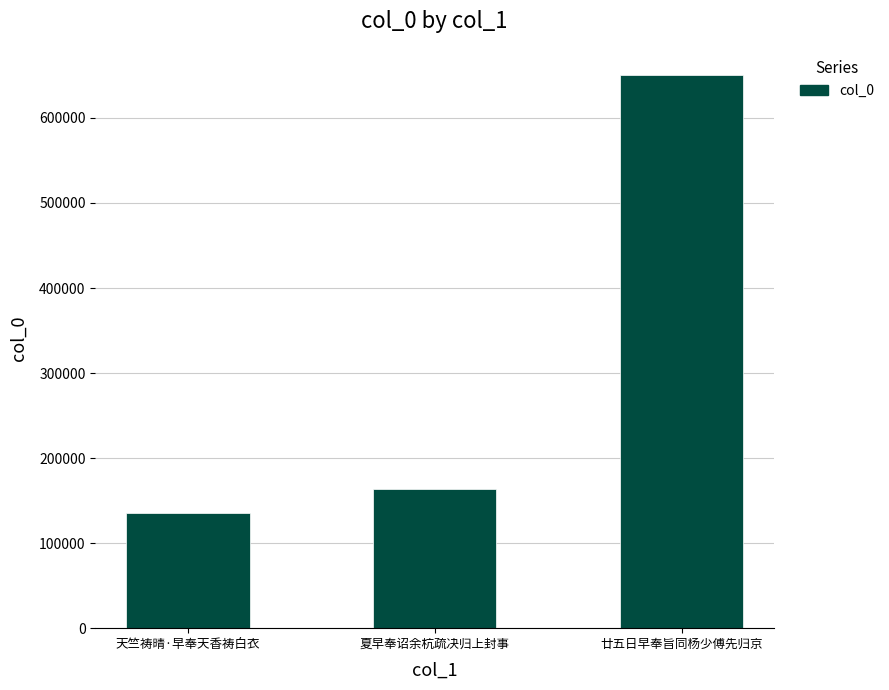

True or false: the data shows 66836 at 夏早奉诏余杭疏决归上封事.

False